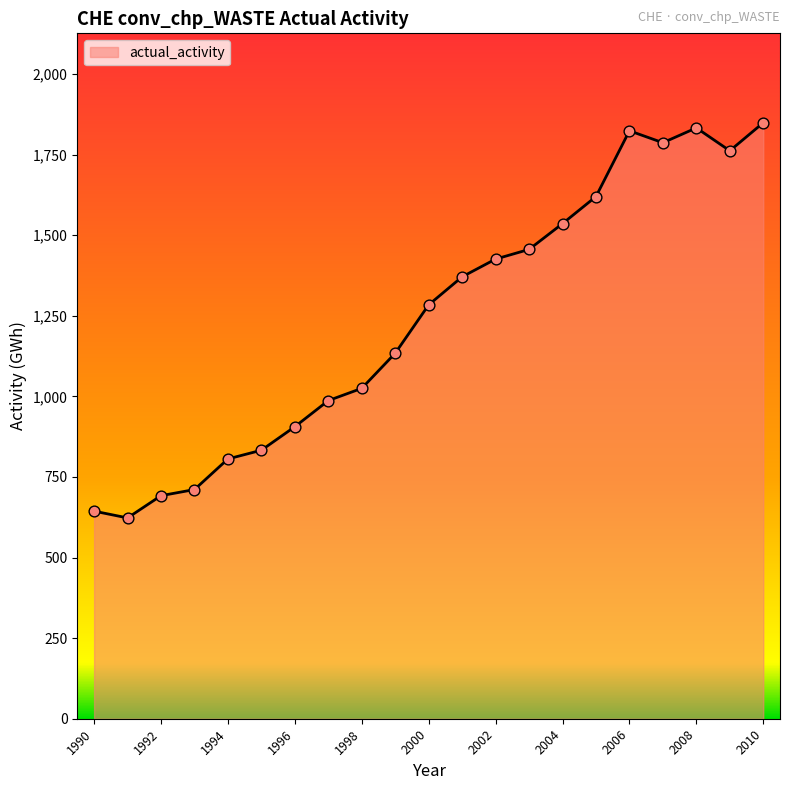

What is the maximum value shown in the chart?

1849